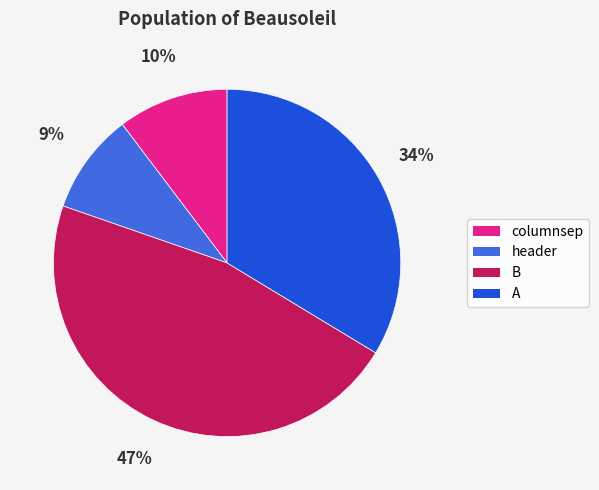

Is there a majority slice in this chart?

No